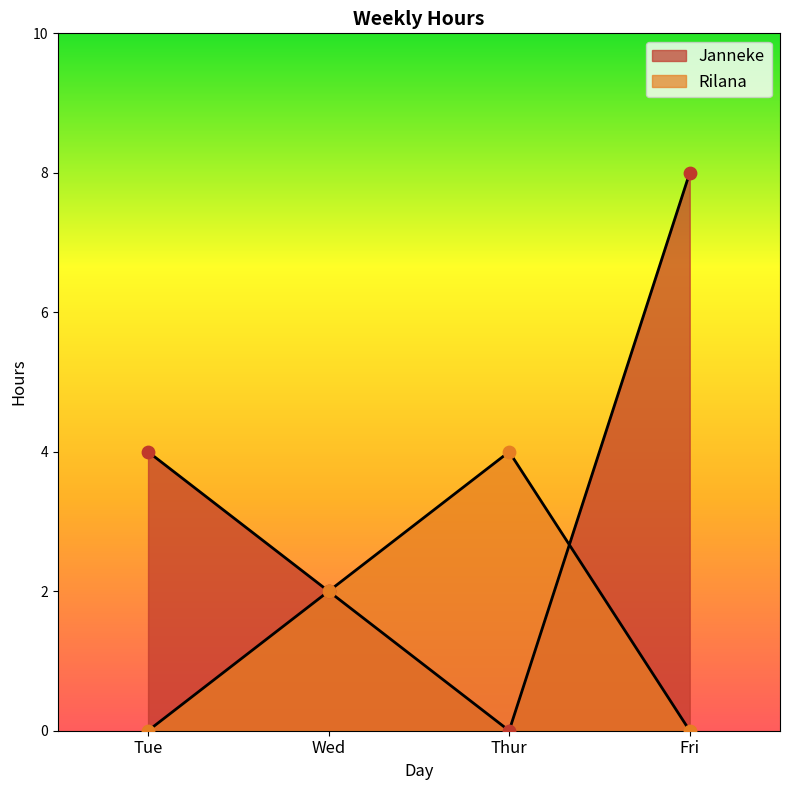

Which series reaches the maximum Y coordinate?

Janneke